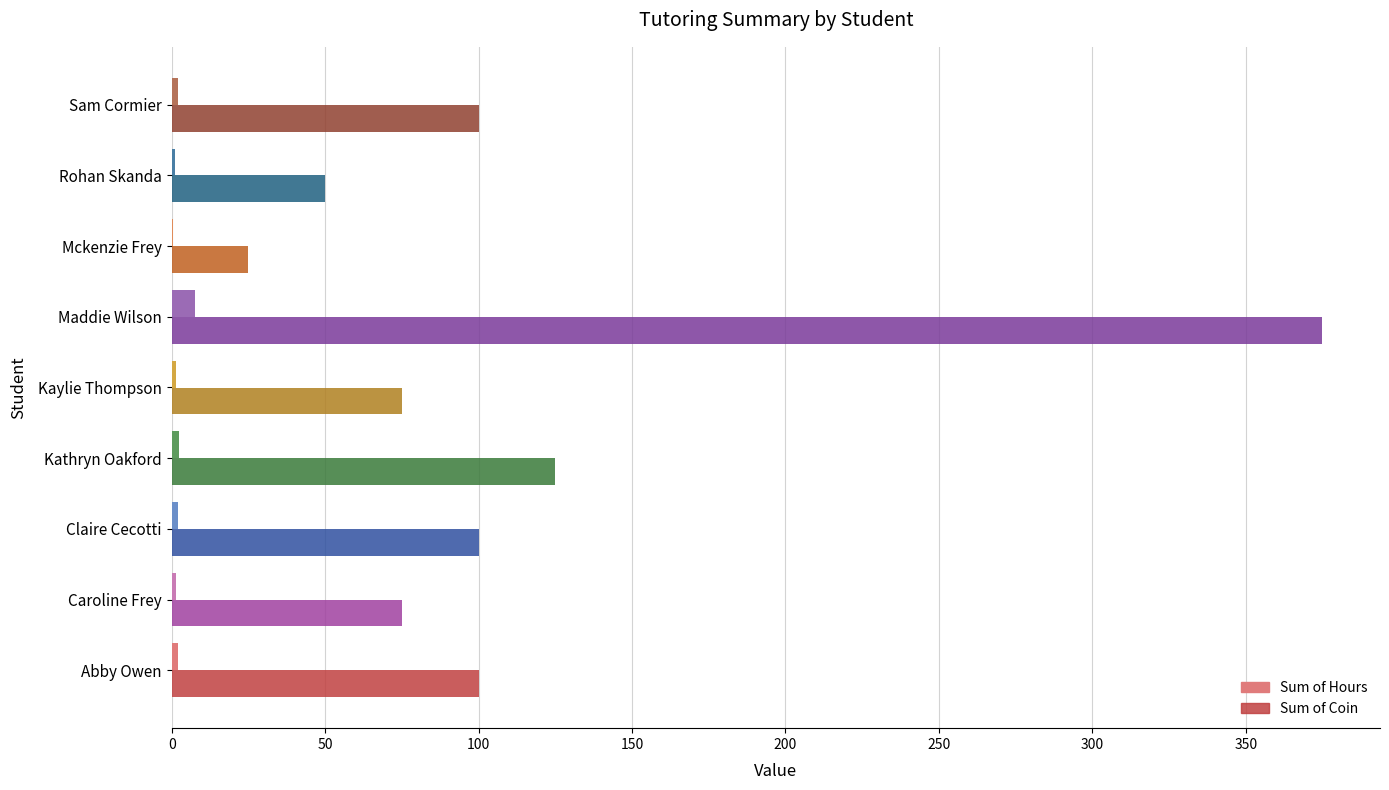

At which label is Sum of Coin closest to 200?

Kathryn Oakford